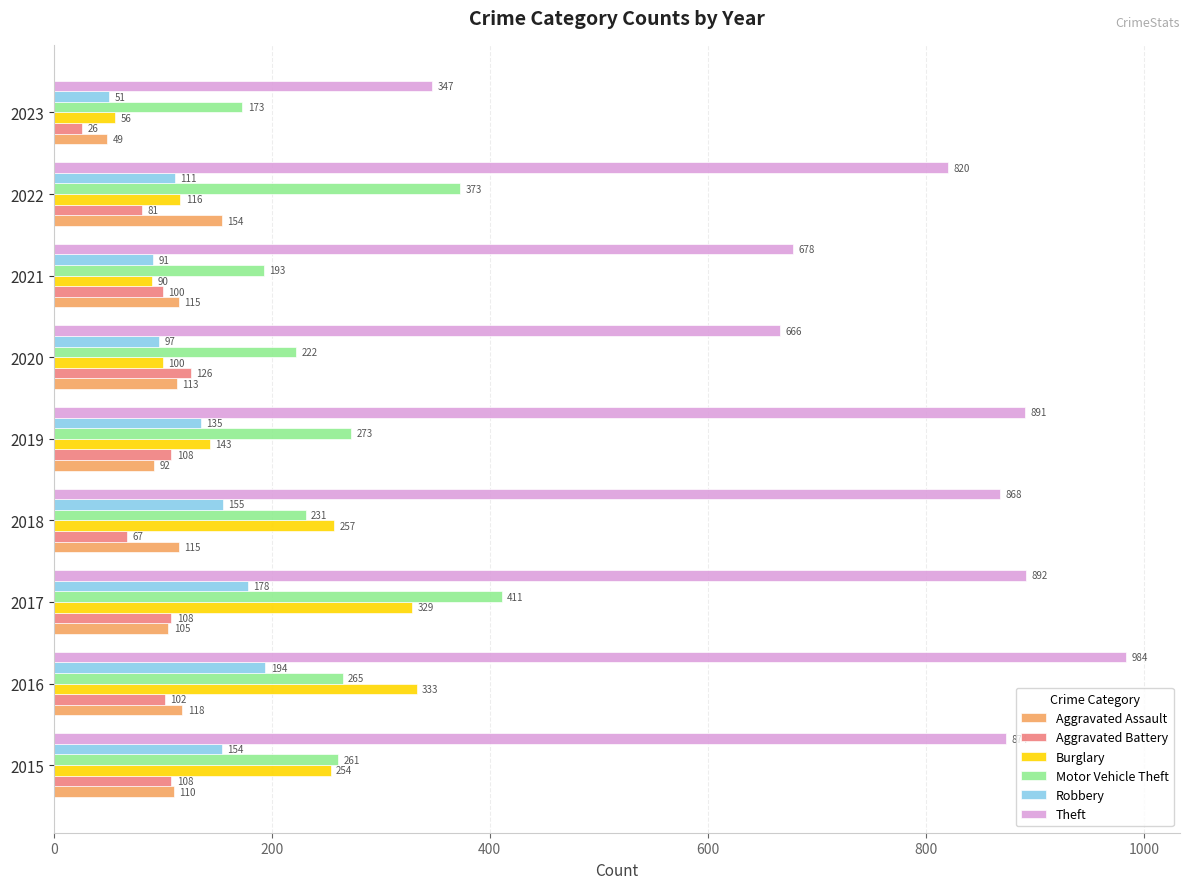

At which label is Aggravated Battery closest to 76?

2022